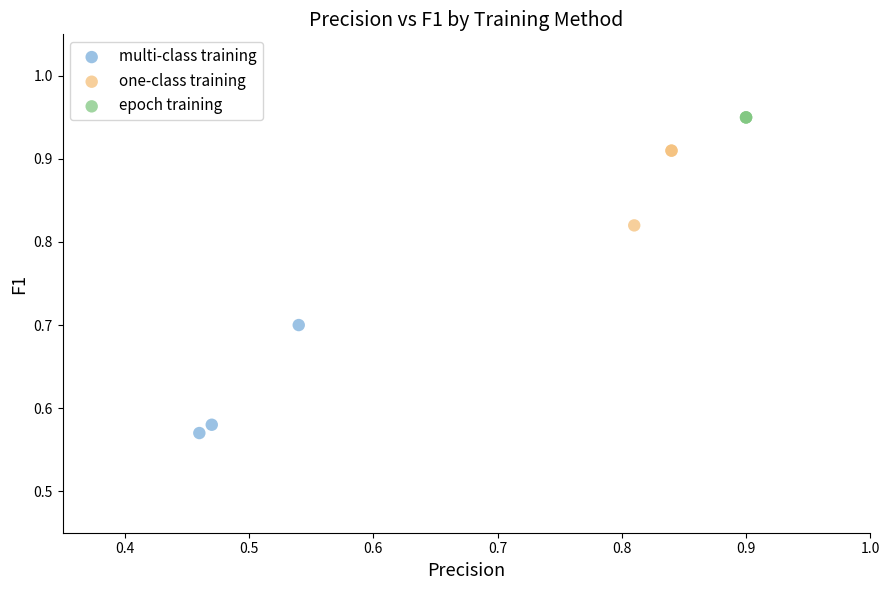

Which series contains the lowest Y value?

multi-class training